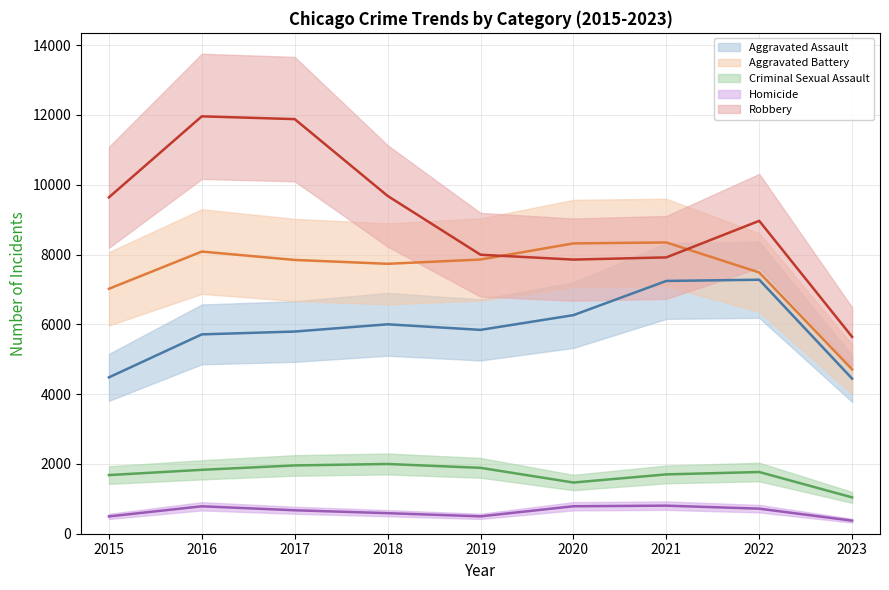

What is the greatest value displayed?

11960